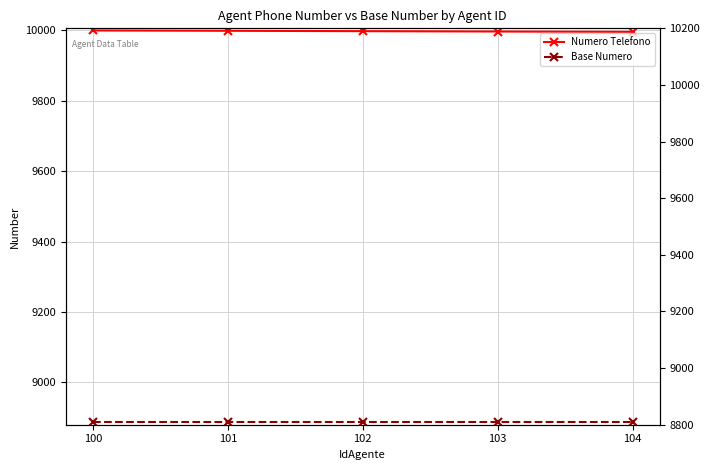

The Numero Telefono series shows 9998 at 101. True or false?

True